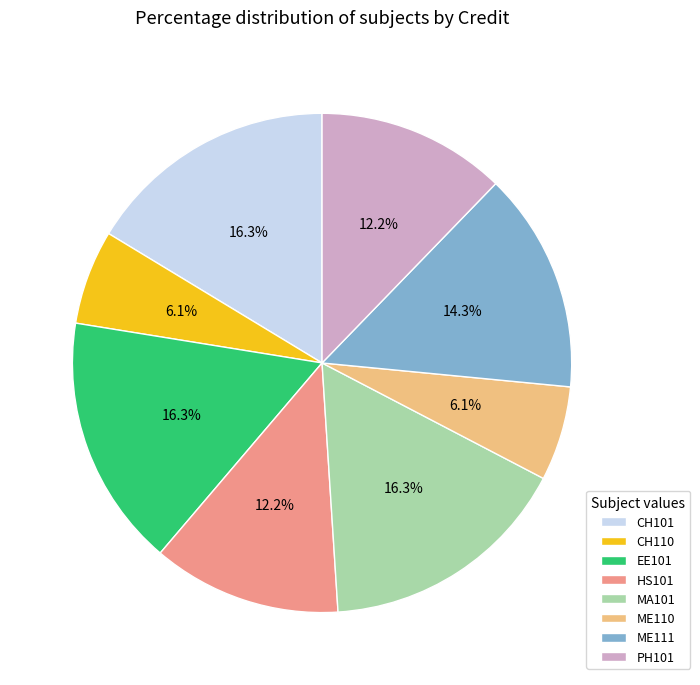

What is the total percentage of CH110 and CH101?

22.4%